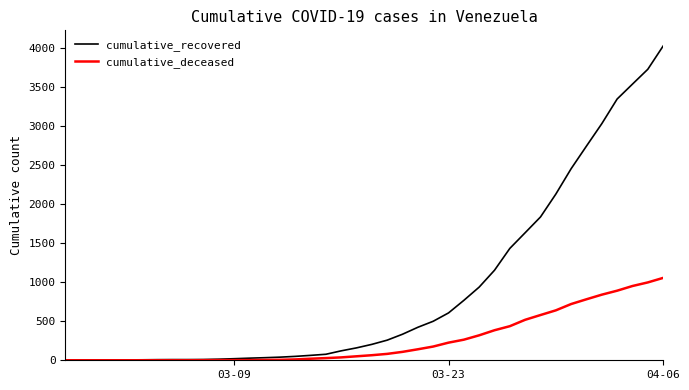

What is the highest value of the cumulative_recovered series?

4028